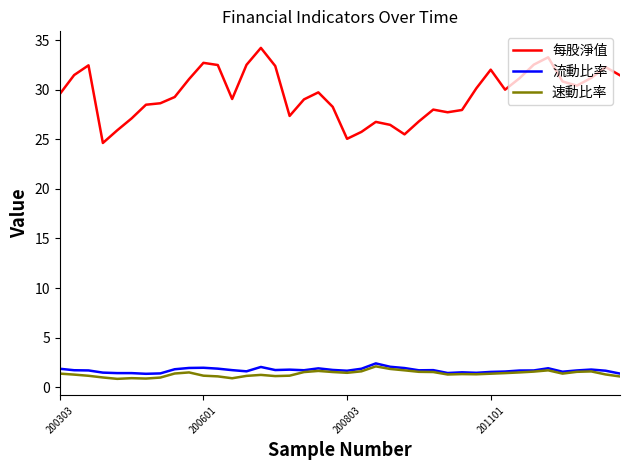

What is the lowest value of the 每股淨值 series?

24.6